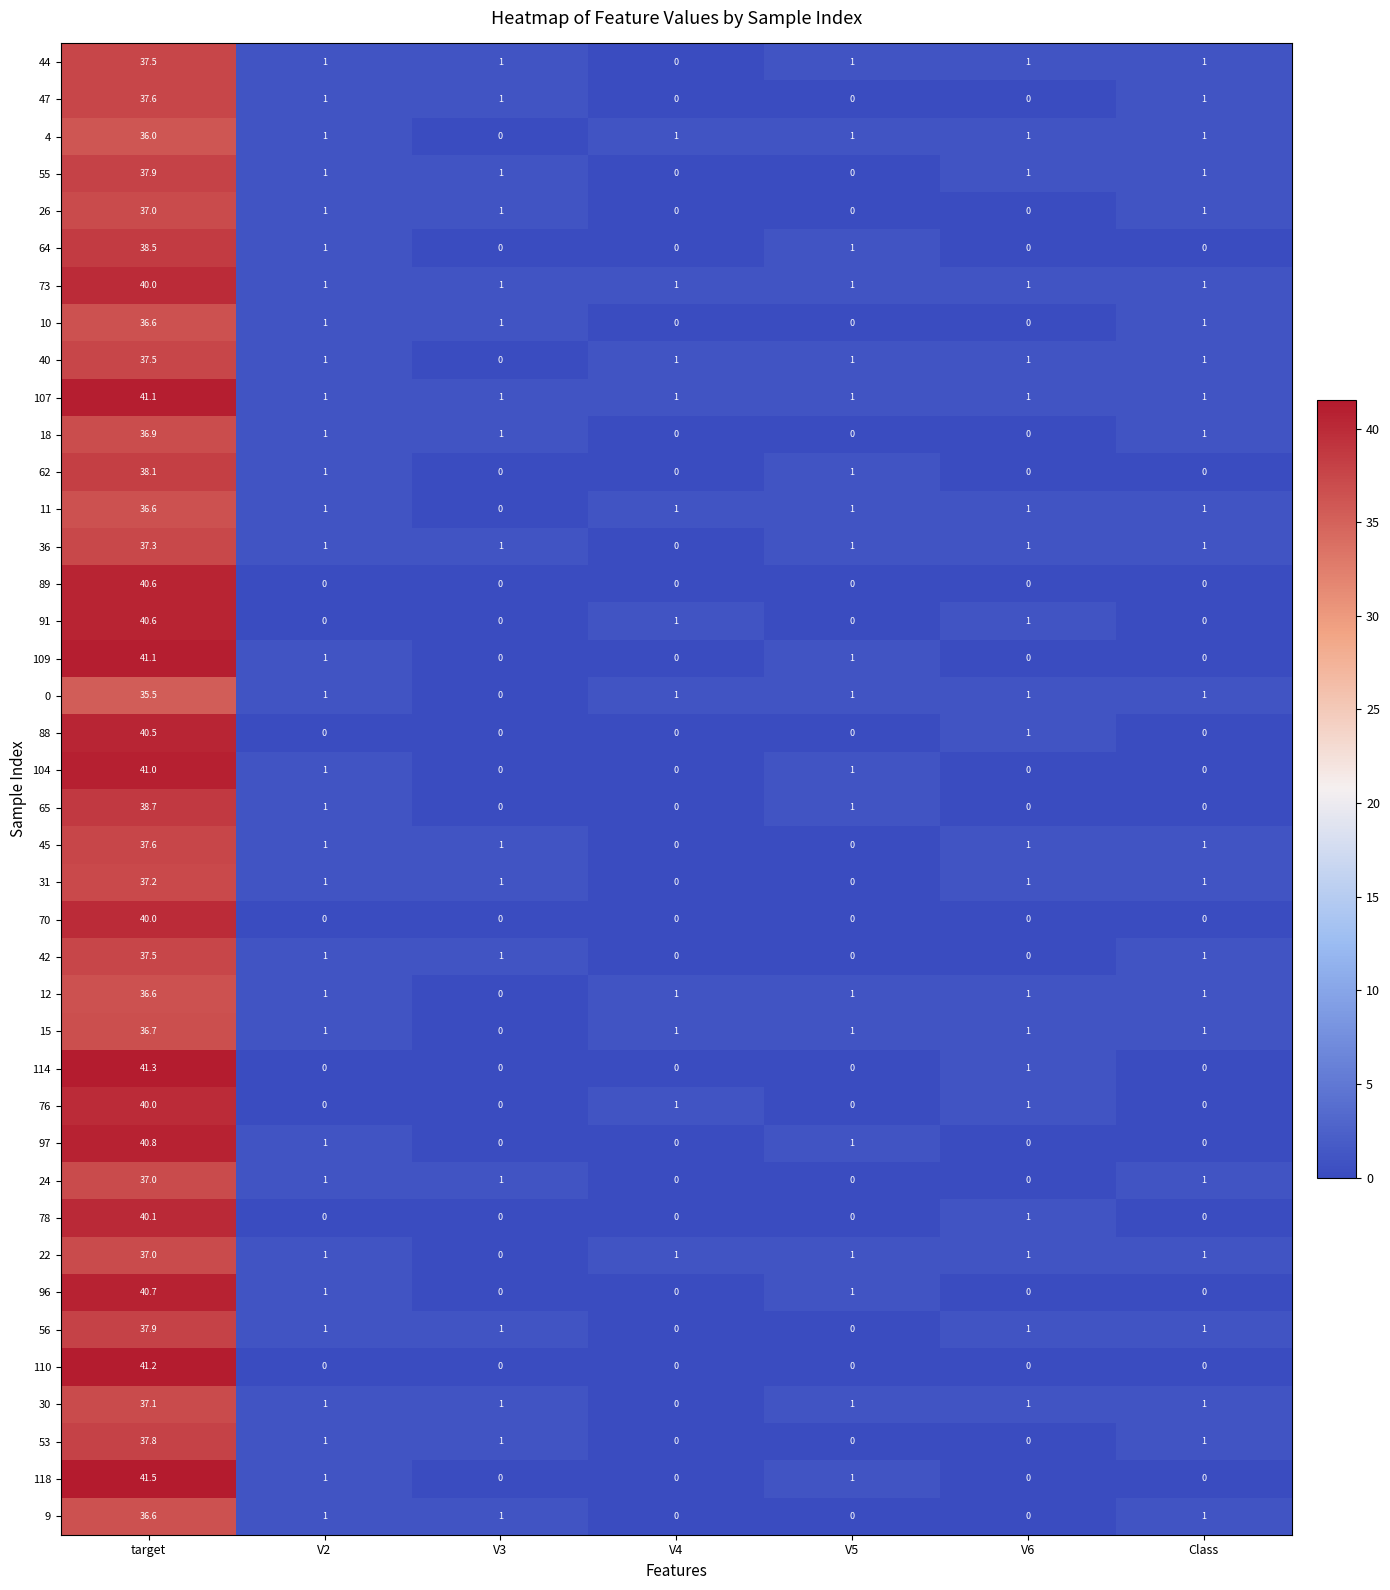

What is the approximate value of 36 at V5?

1.0